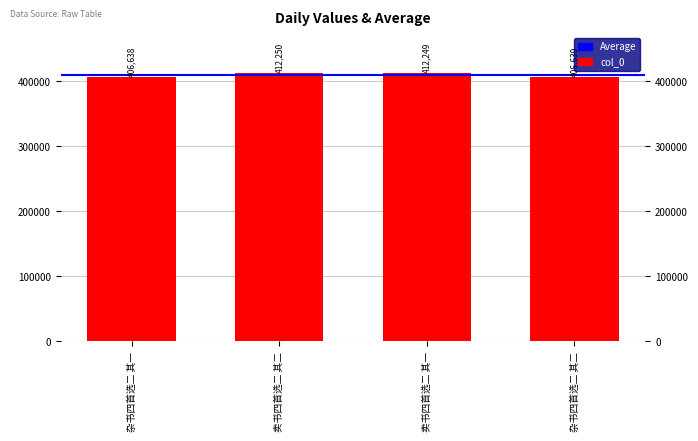

Is it true that the value at 卖书四首选二 其一 is 188294?

False